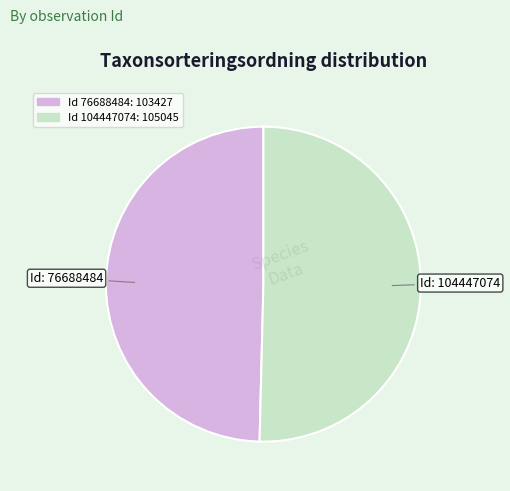

Is there a majority slice in this chart?

Yes